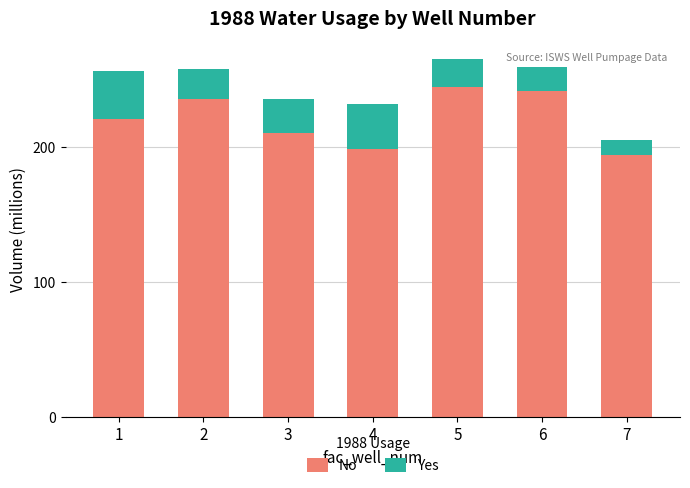

What is the sum of all No values?

1546703500